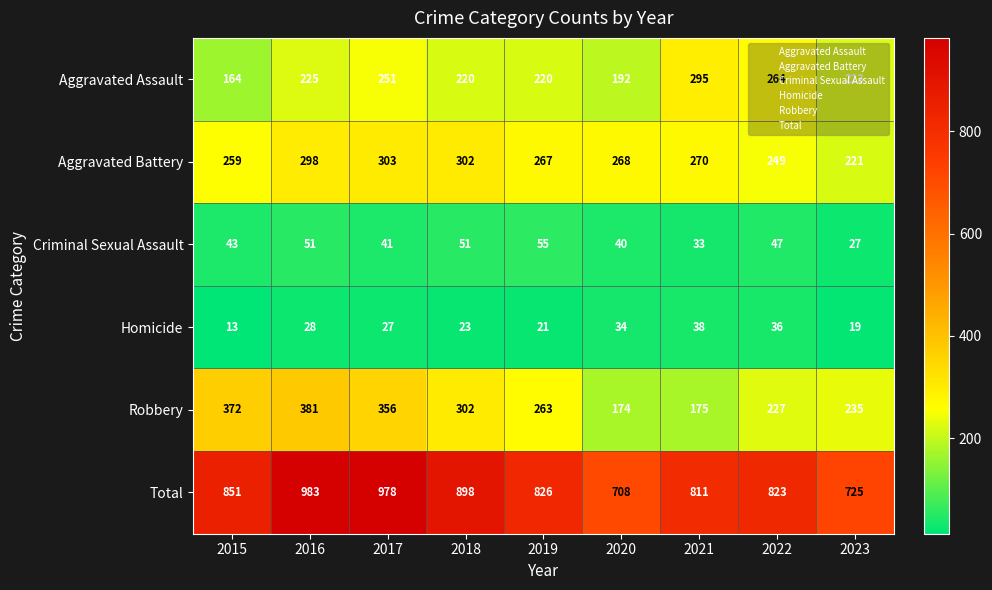

What is the average value of the Criminal Sexual Assault series?

43